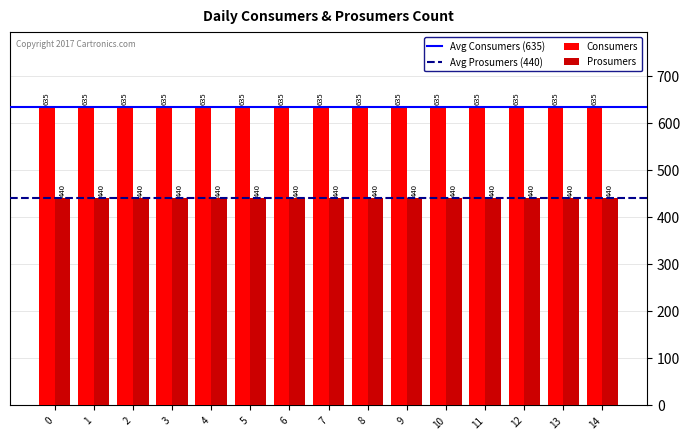

Is it true that Consumers equals 635 at 6?

True